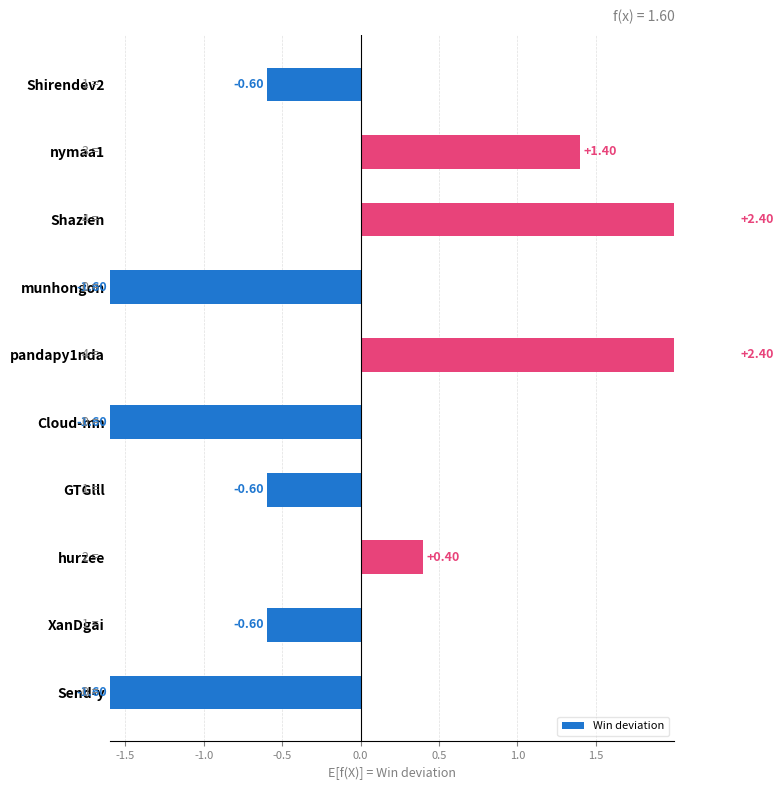

What is the difference between the second highest and second lowest values?

4.0